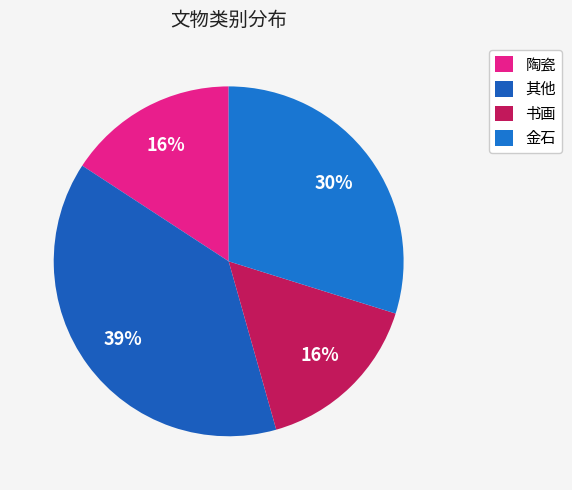

Do 其他 and 书画 together represent more than half of the pie?

Yes